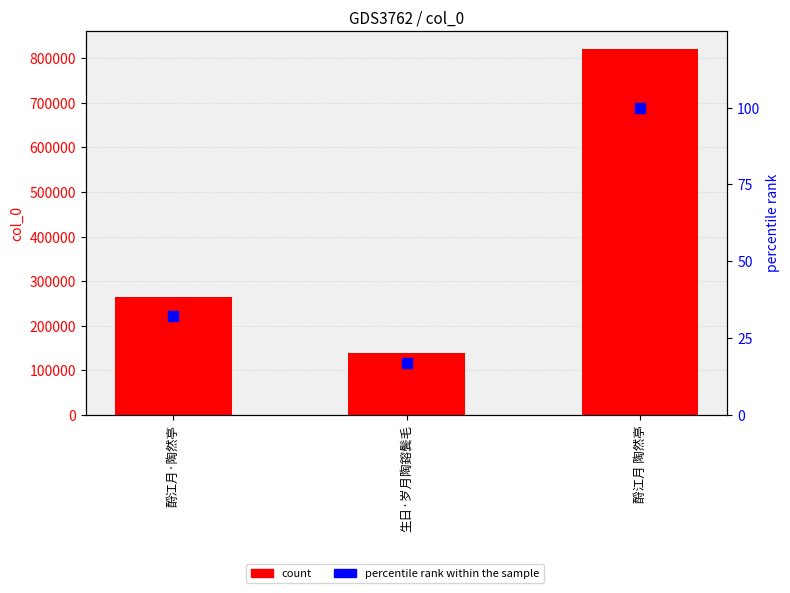

Which series has the largest Y range (max minus min)?

count